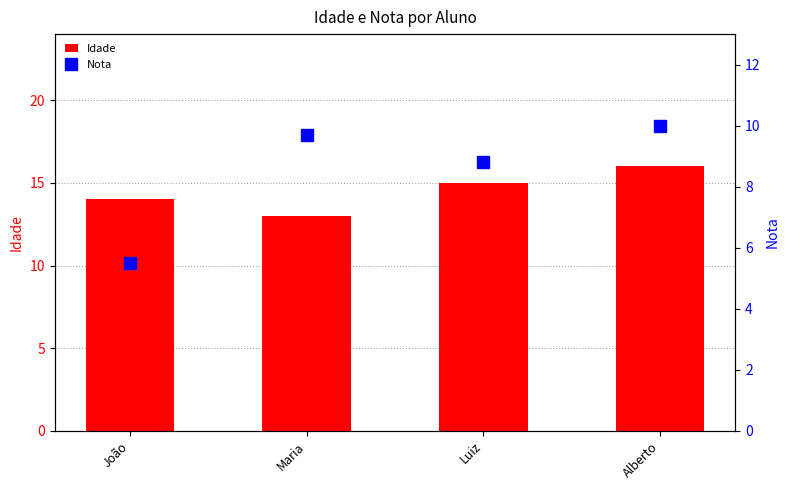

At how many categories does at least one series exceed 7?

4